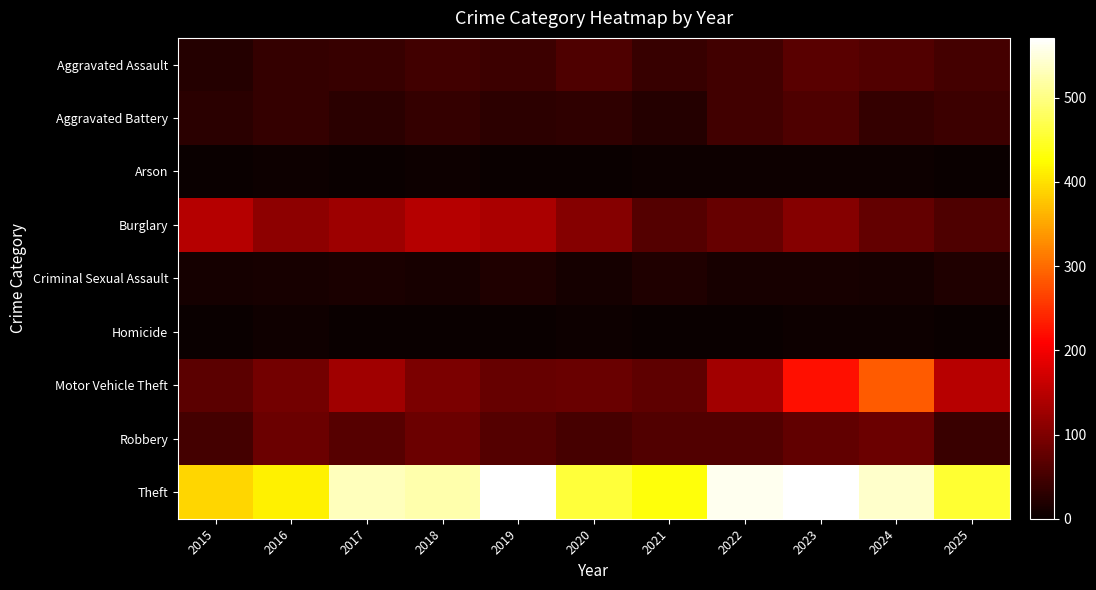

At how many categories does at least one series exceed 191?

11